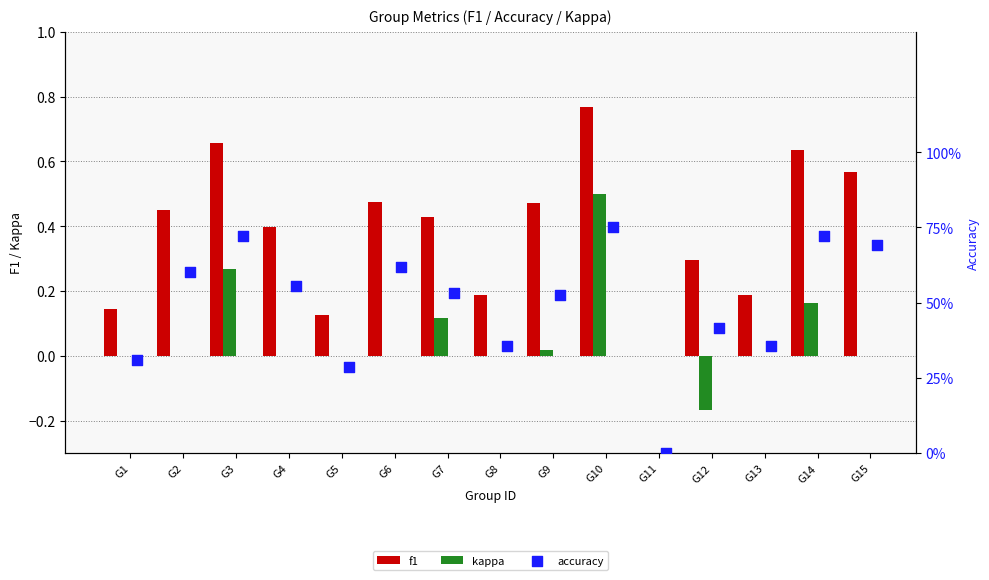

At how many categories does at least one series exceed 0?

14